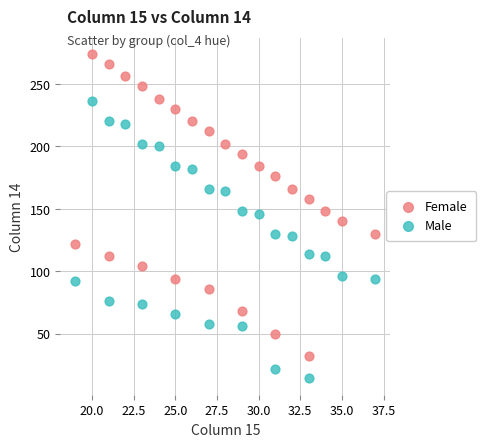

Which series contains the lowest Y value?

Male